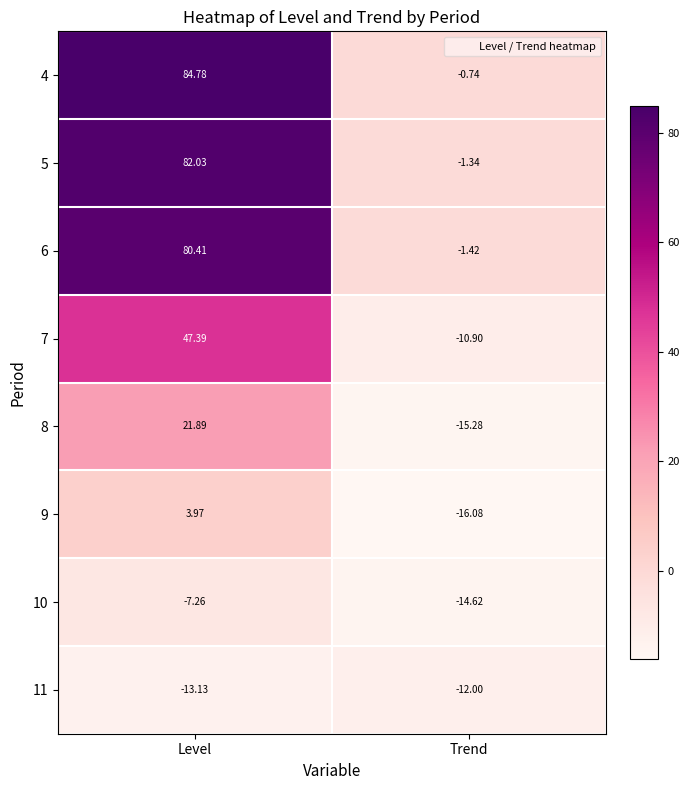

Is the value of 8 at Level greater than the value of 9 at Level?

Yes